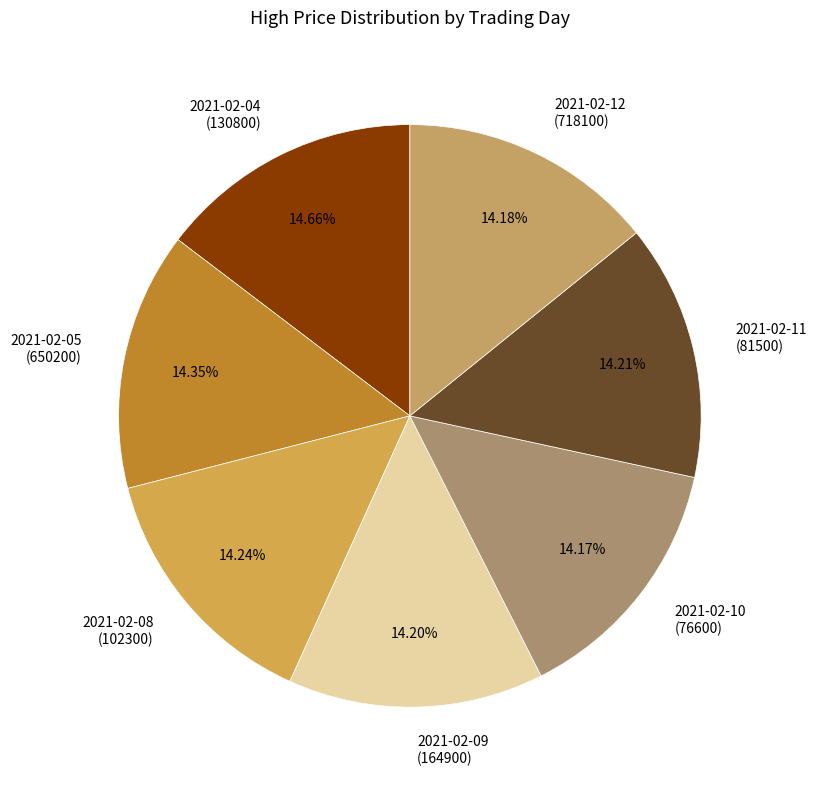

To the nearest percent, what is the average slice percentage?

14%